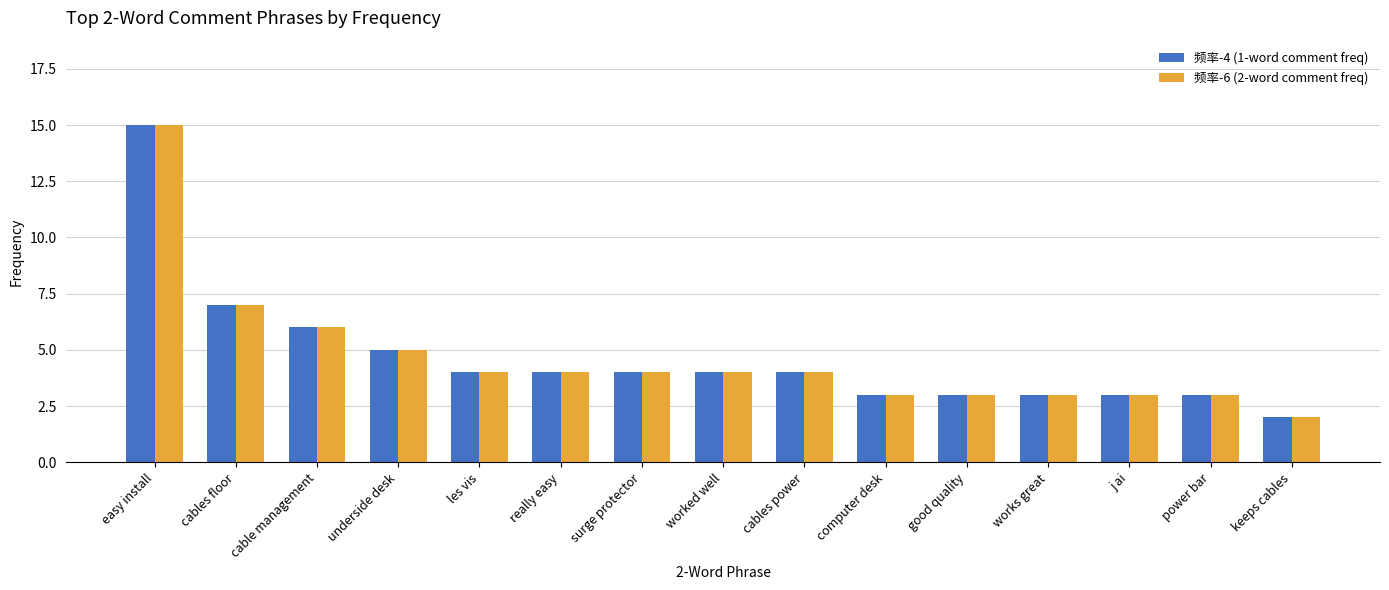

How many groups of bars are there?

15